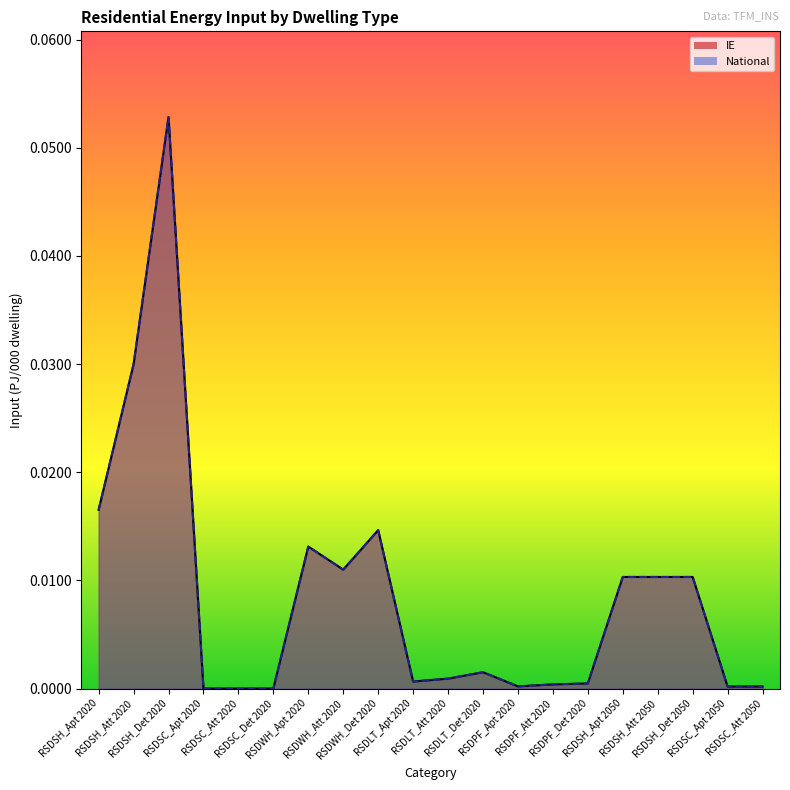

What is the sum of the IE values at RSDSC_Apt 2020 and RSDSH_Det 2020?

0.1